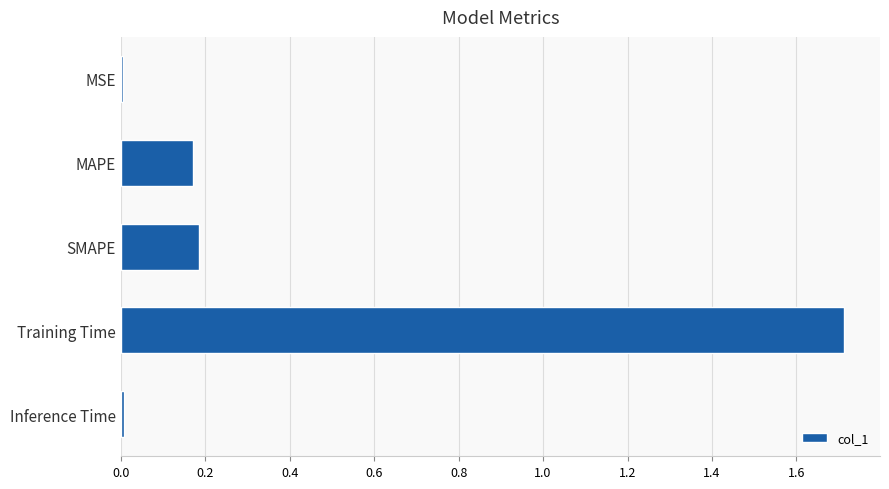

What is the maximum value shown in the chart?

1.7